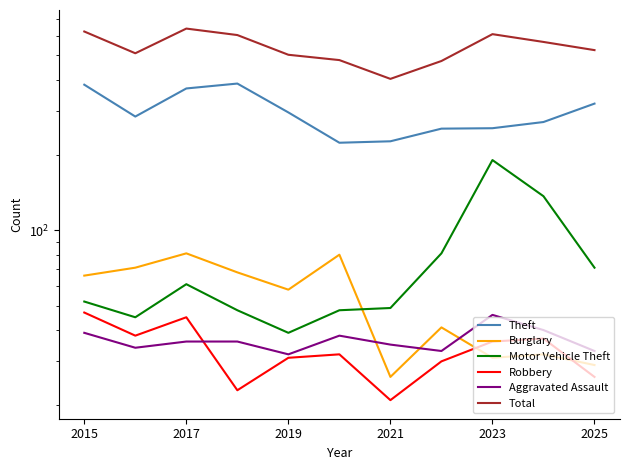

At 2025, list the series in order from largest to smallest.

Total, Theft, Motor Vehicle Theft, Aggravated Assault, Burglary, Robbery